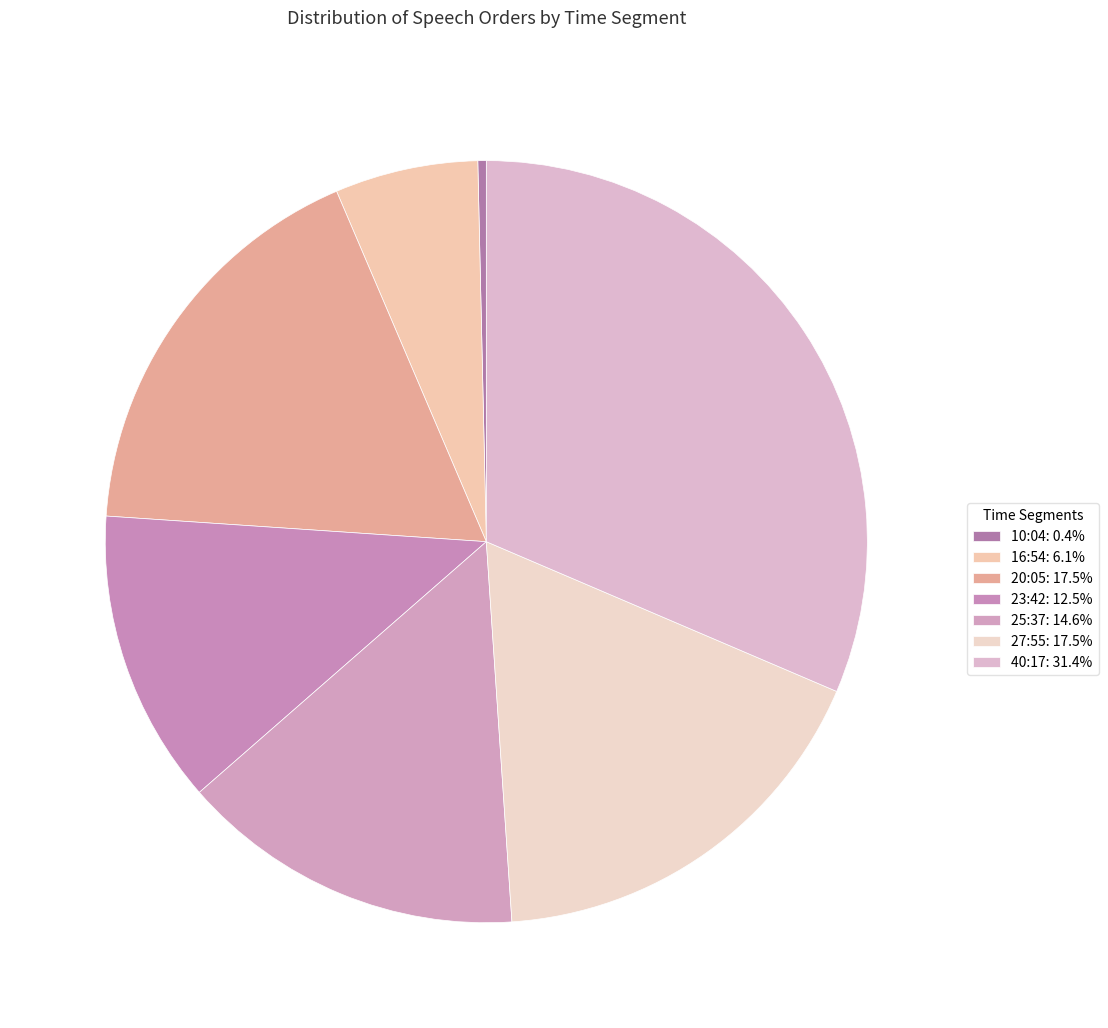

How many segments does this pie chart have?

7